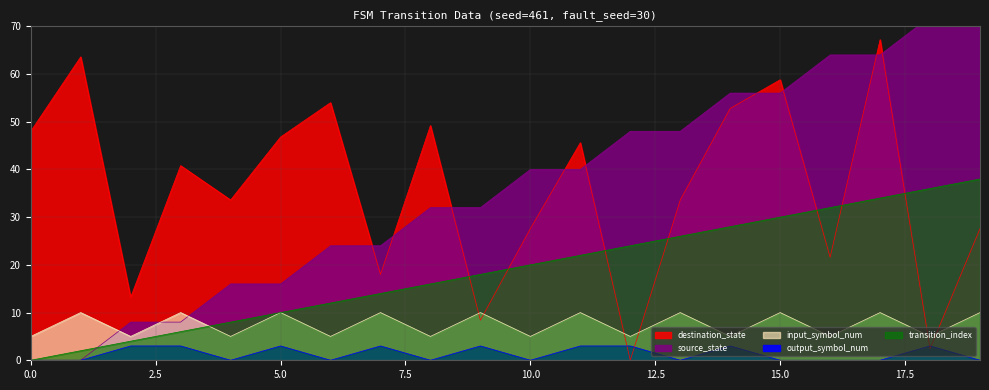

What is the approximate value of destination_state at 8?

49.2